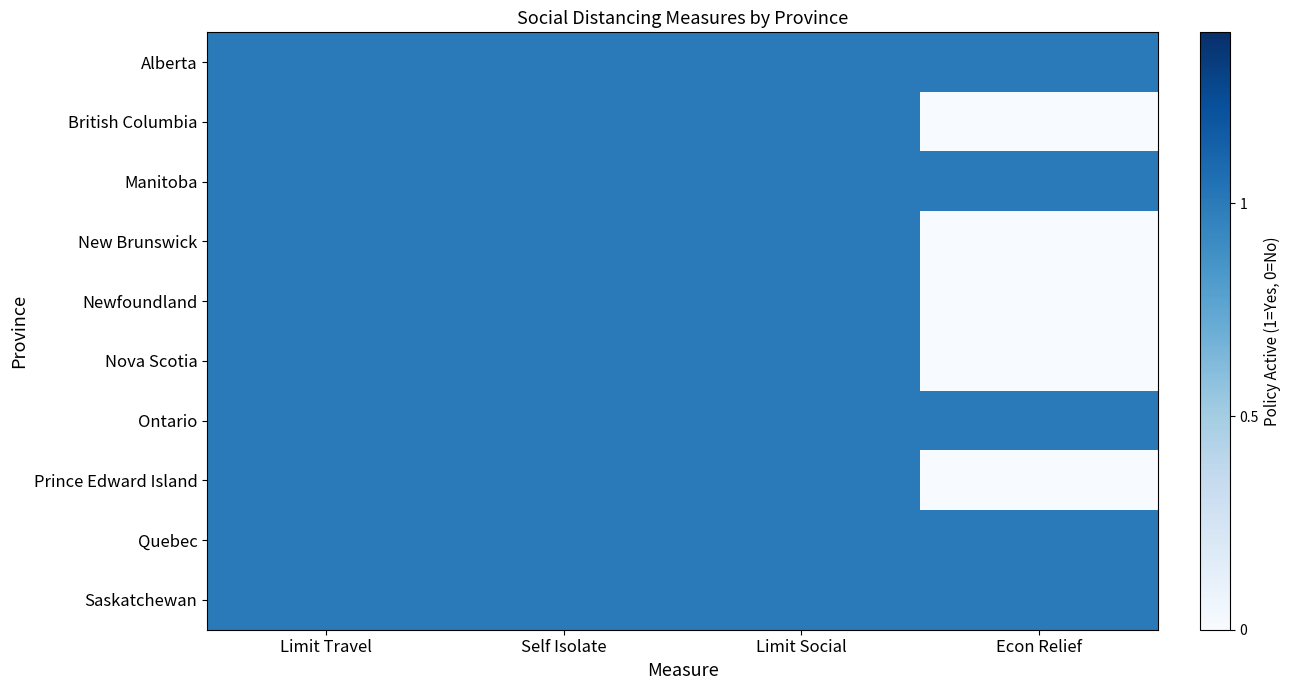

How many series are shown in this chart?

10